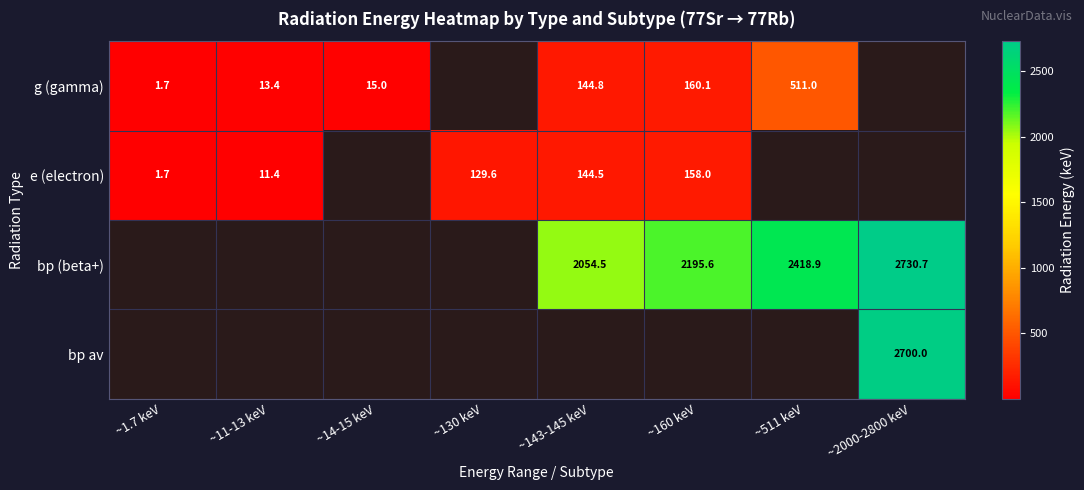

At how many categories does at least one series exceed 2396?

2